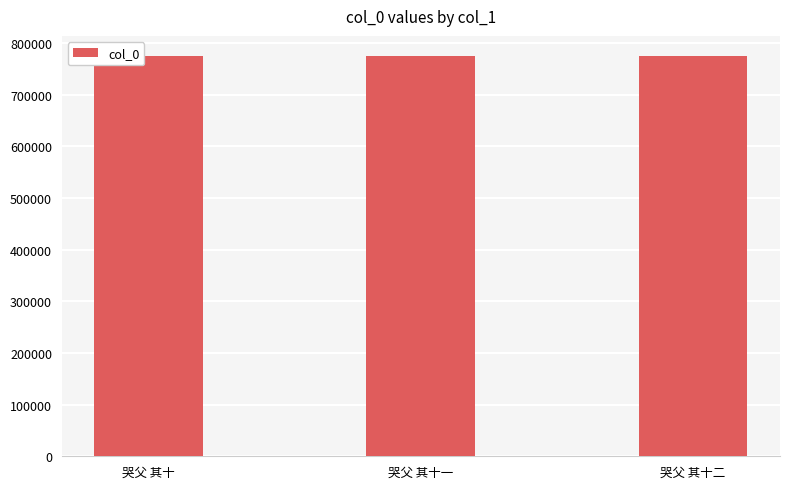

What is the minimum value shown in the chart?

775044